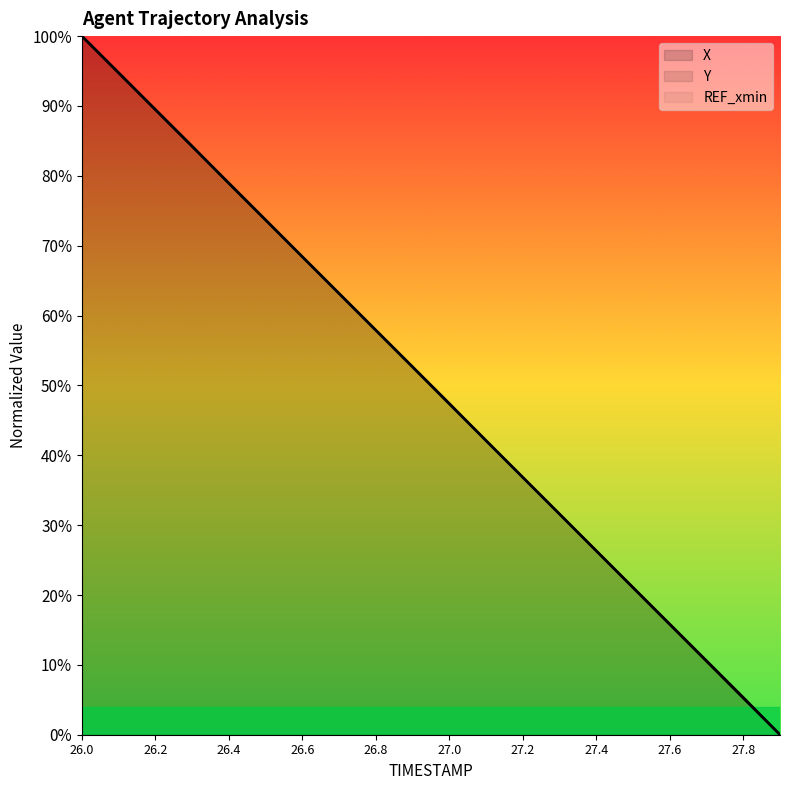

List the series in order of their overall mean, lowest first.

X, Y